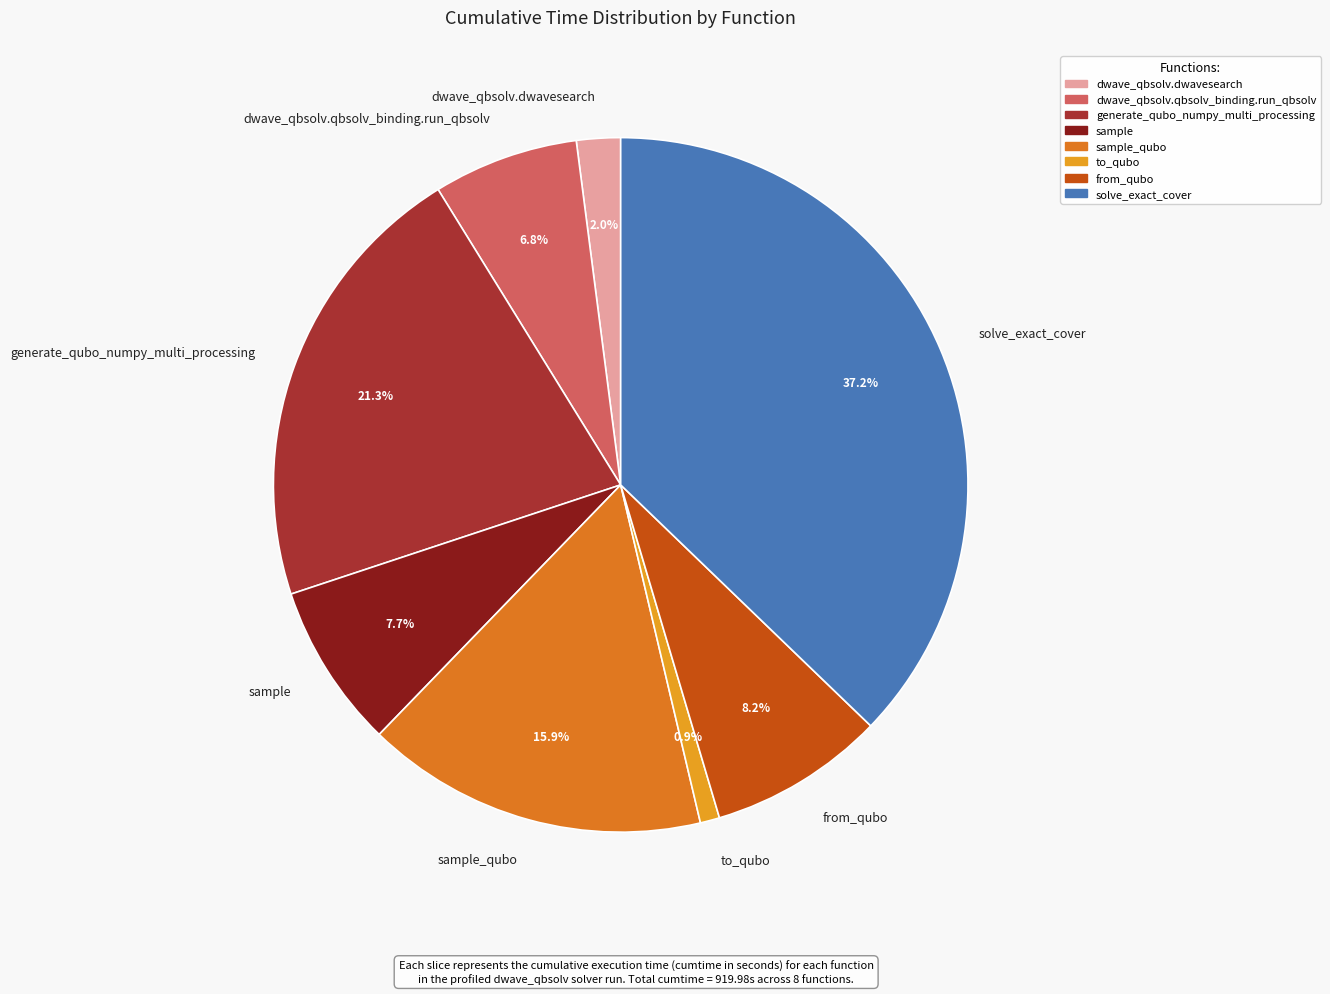

Is sample the majority of the pie?

No